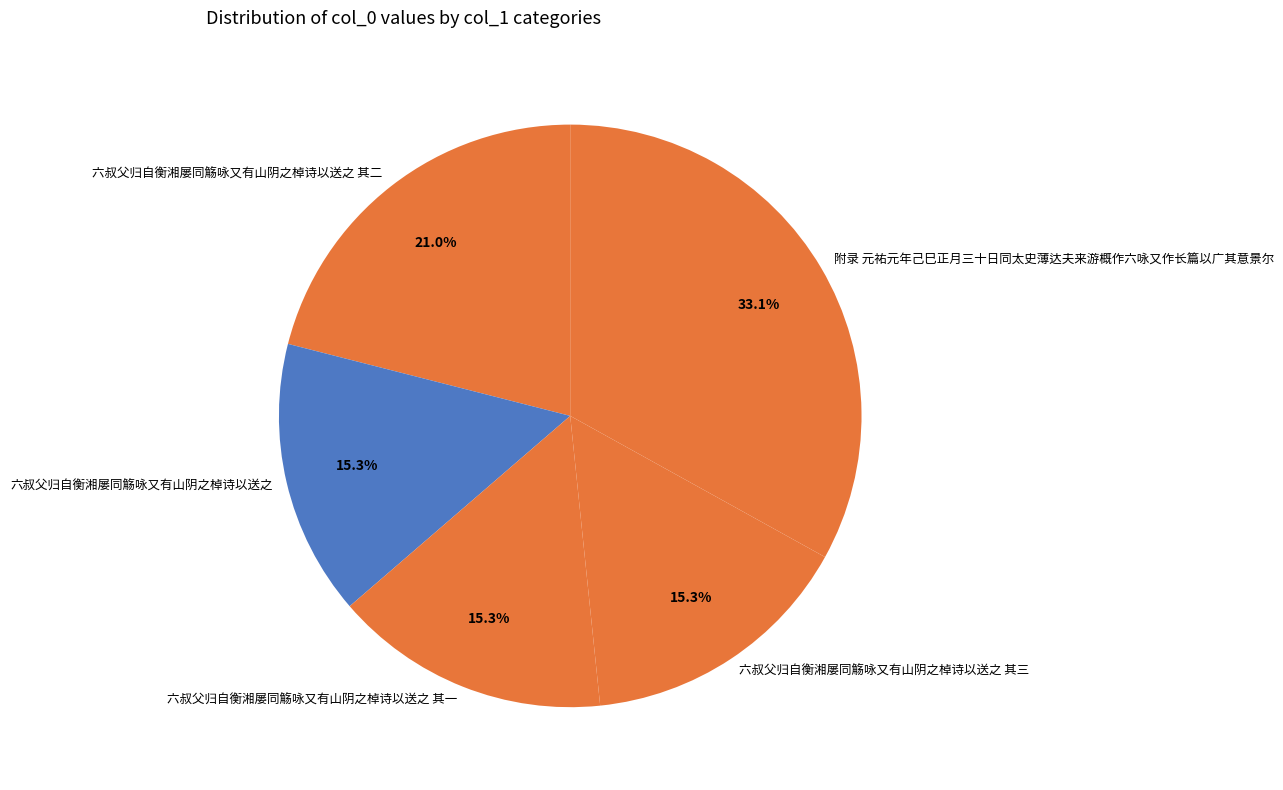

Does any single category account for the majority?

No